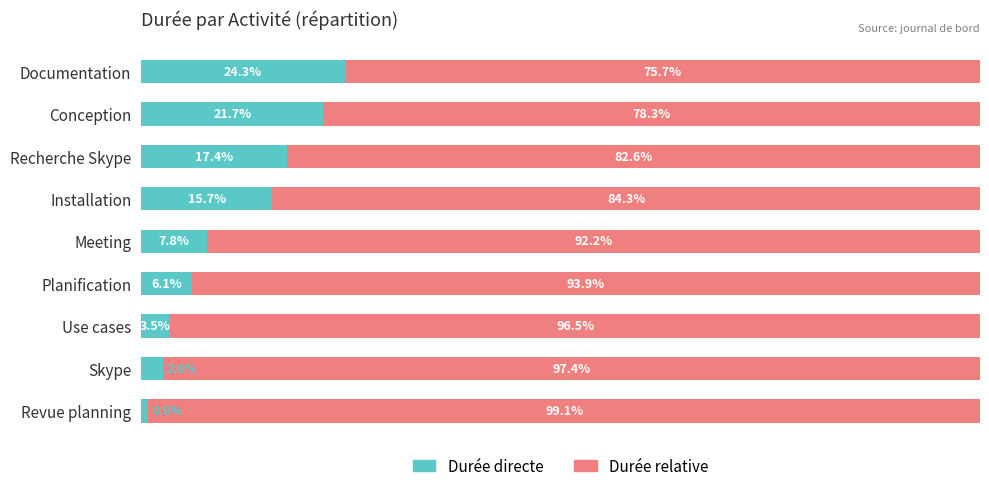

Where is Durée directe nearest to the value 12?

Installation